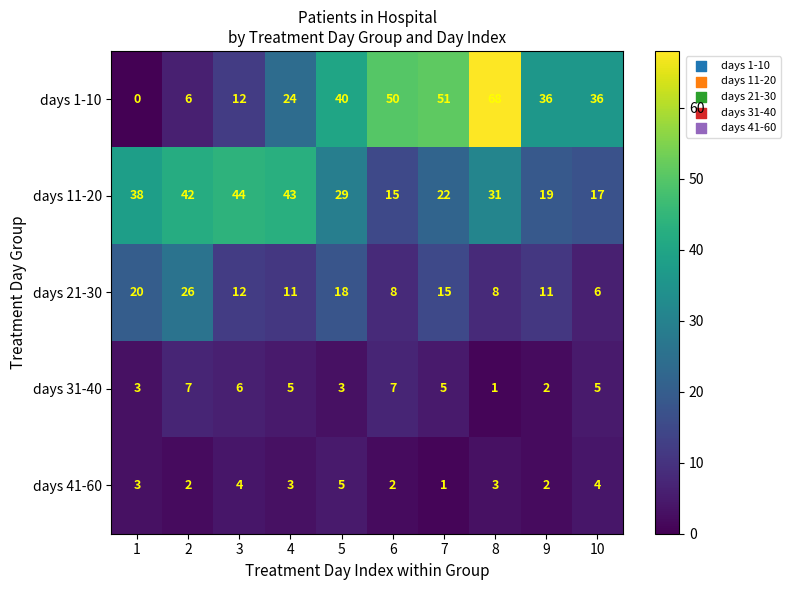

At which category does the chart reach its peak across all series?

8